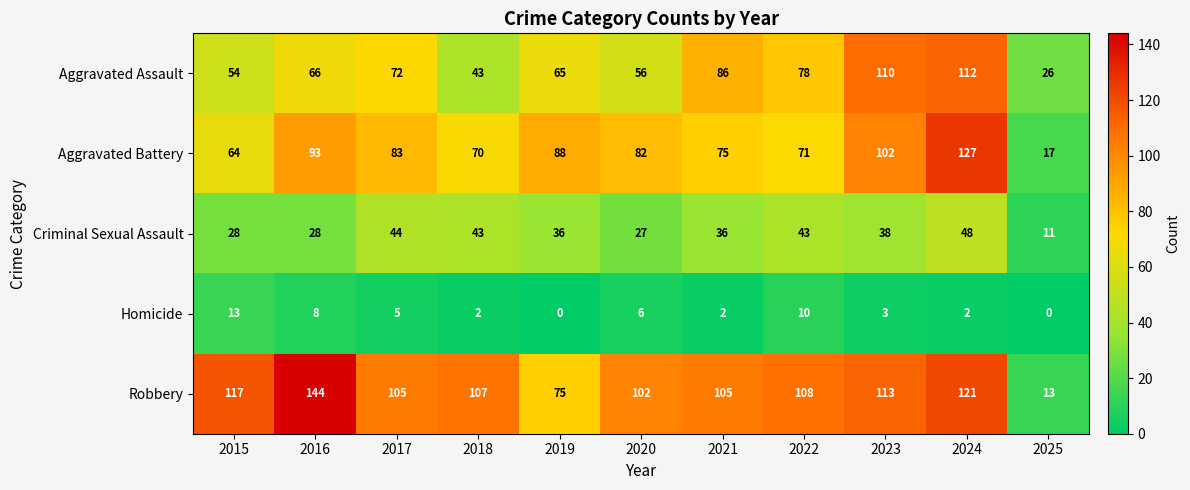

What is the maximum value shown in the chart?

144